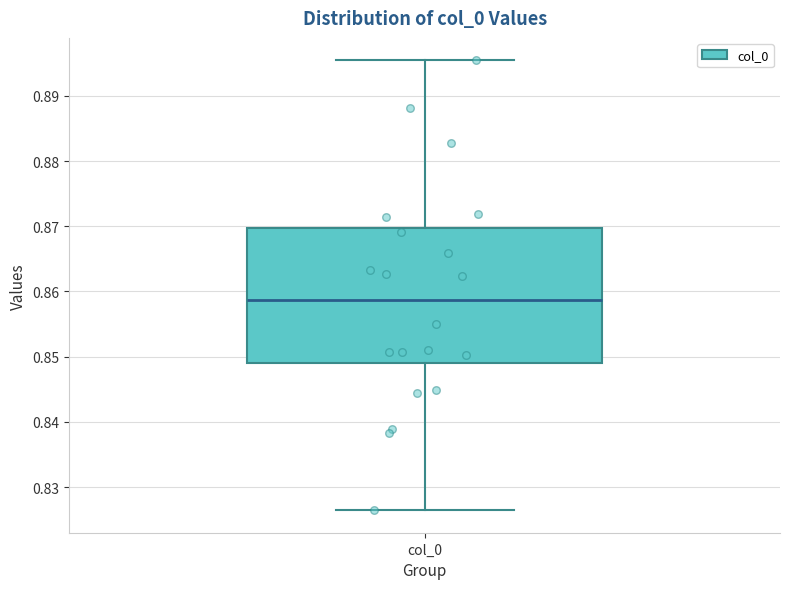

Where does the upper whisker of the box for col_0 end on the y-axis? The values are not printed on the chart, so give them approximately, as read against the axis.

0.895